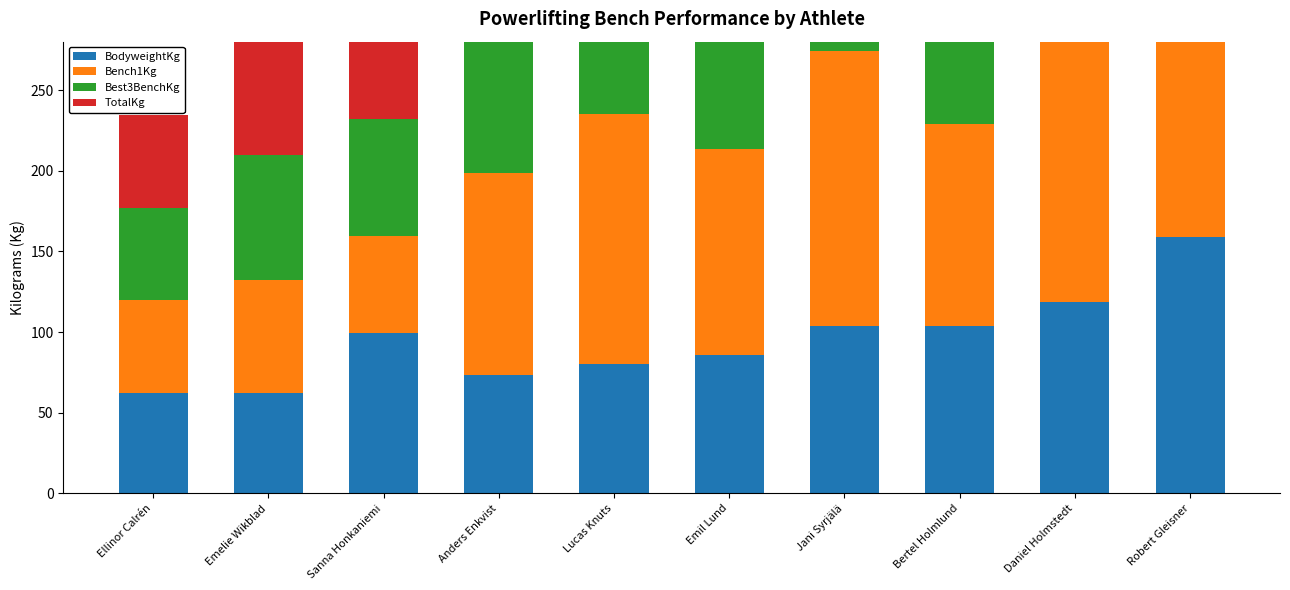

Rank the series by their maximum value, from highest to lowest.

Best3BenchKg, TotalKg, Bench1Kg, BodyweightKg